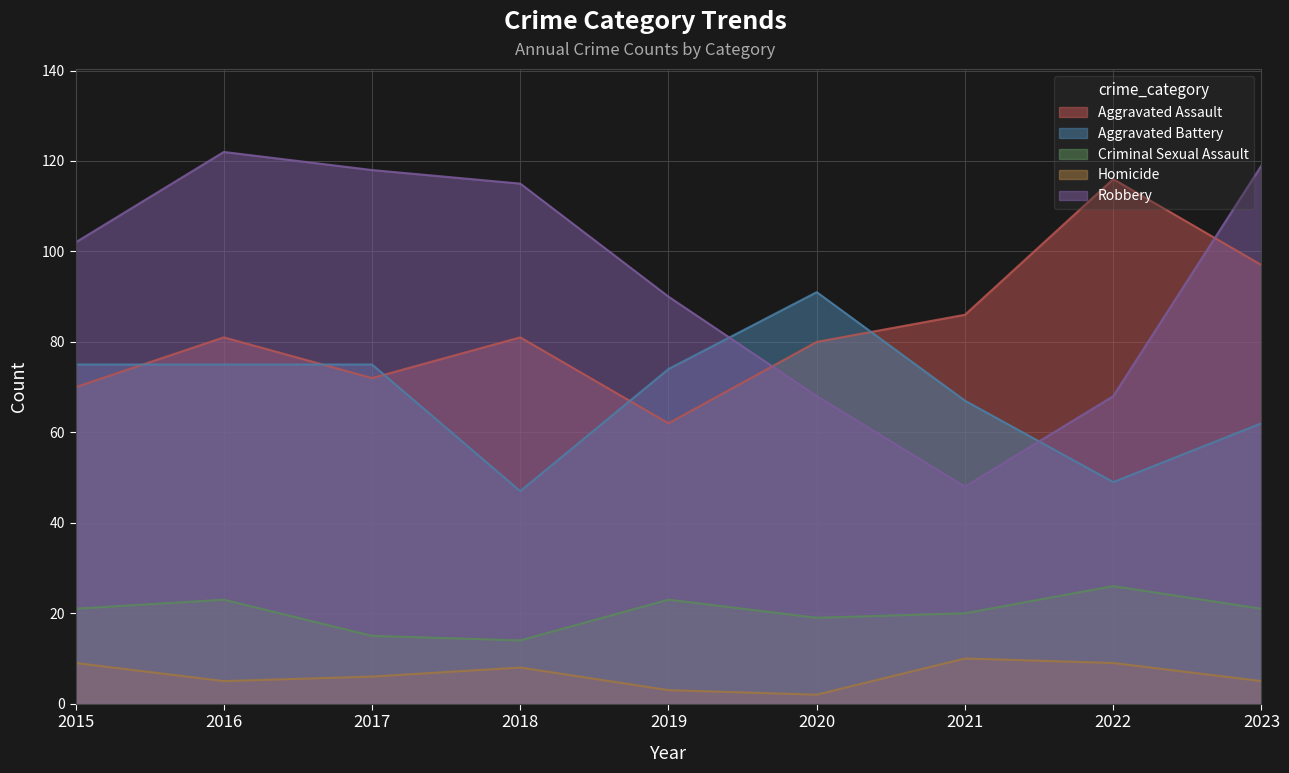

Reading right to left, extract all data points from this chart.

Aggravated Assault: 97	116	86	80	62	81	72	81	70
Aggravated Battery: 62	49	67	91	74	47	75	75	75
Criminal Sexual Assault: 21	26	20	19	23	14	15	23	21
Homicide: 5	9	10	2	3	8	6	5	9
Robbery: 119	68	48	68	90	115	118	122	102